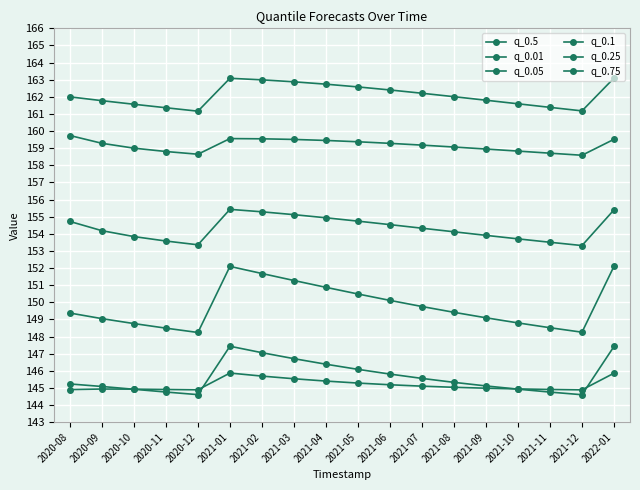

What is the label of the 15th point from the right?

2020-11